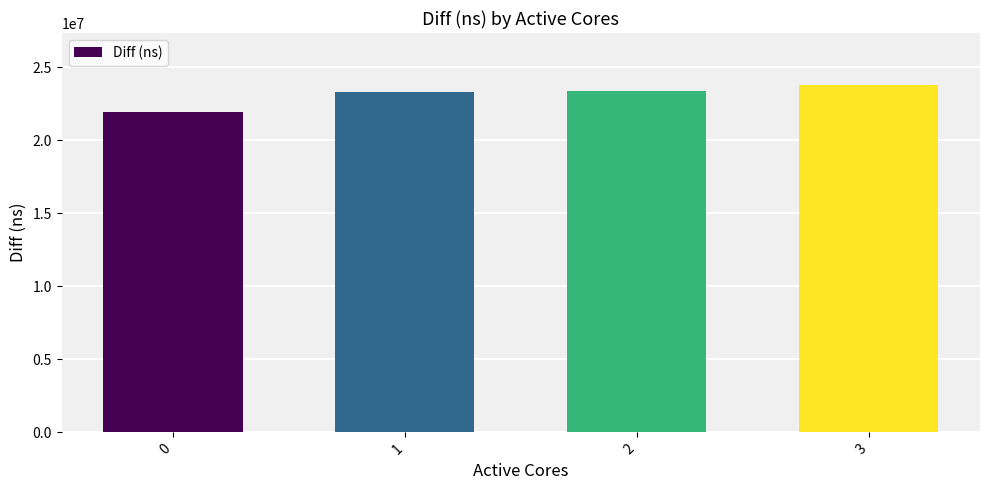

Count the number of data series in this chart.

1